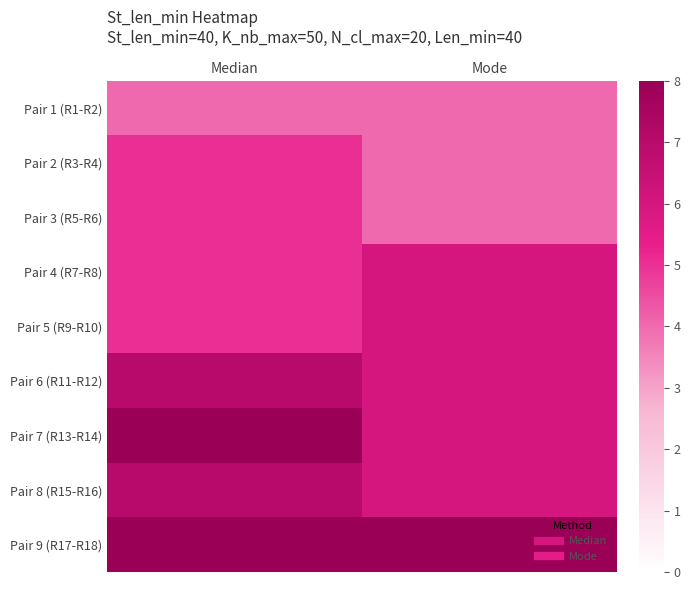

Count the number of data series in this chart.

9